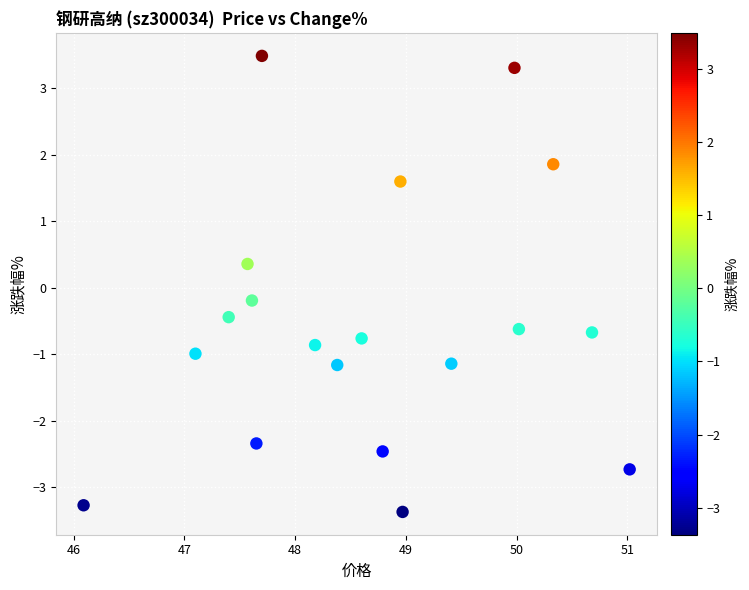

What is the range of X values (max minus min)?

4.9